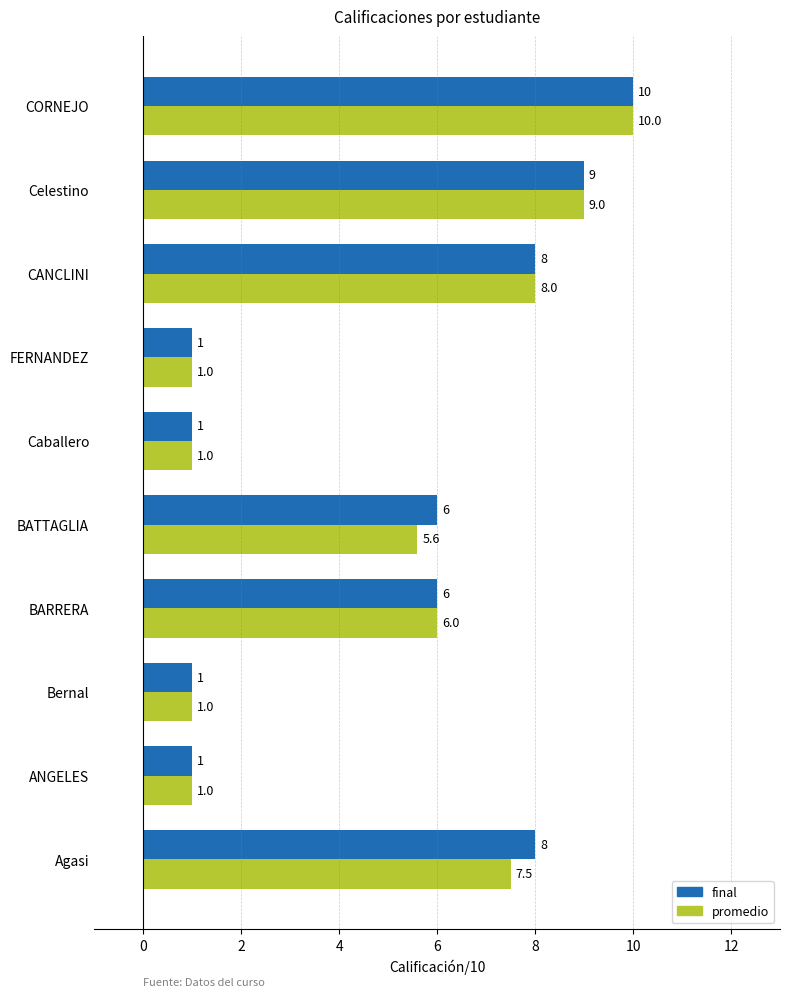

What is the lowest value of the final series?

1.0